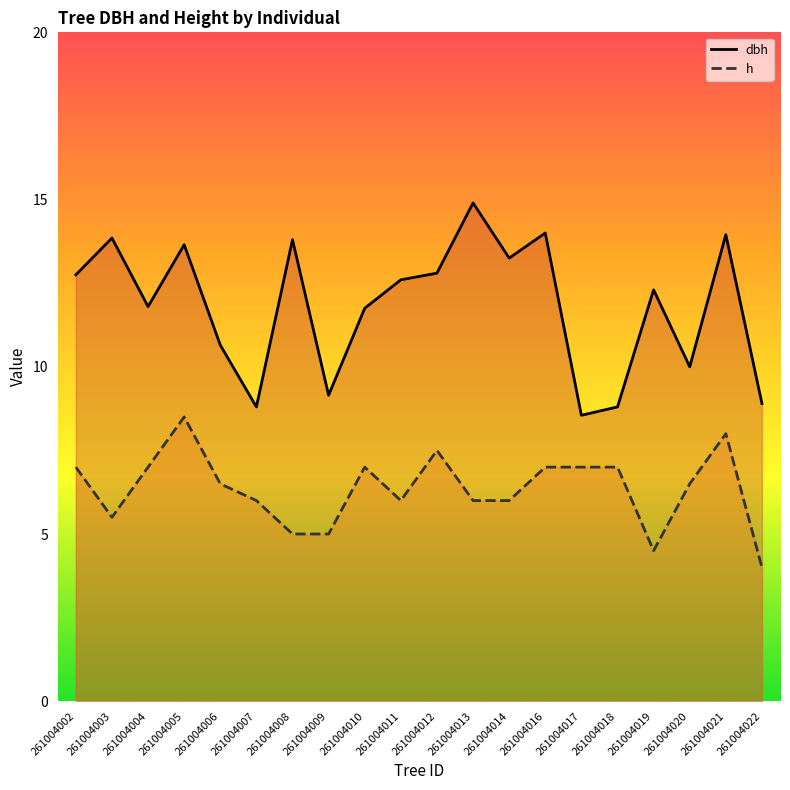

True or false: dbh and h cross at least once.

False